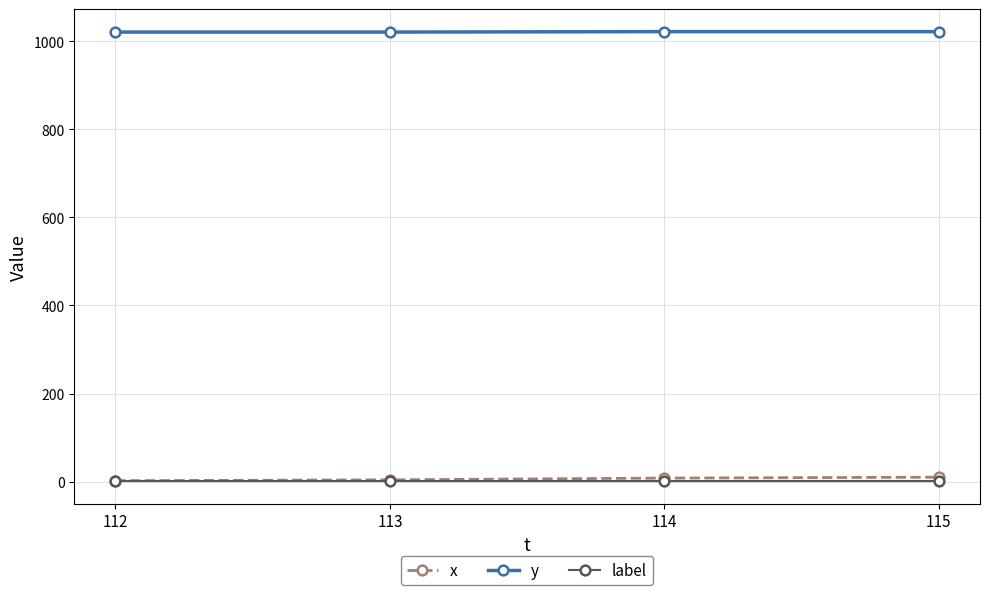

True or false: label and y intersect in this chart.

False